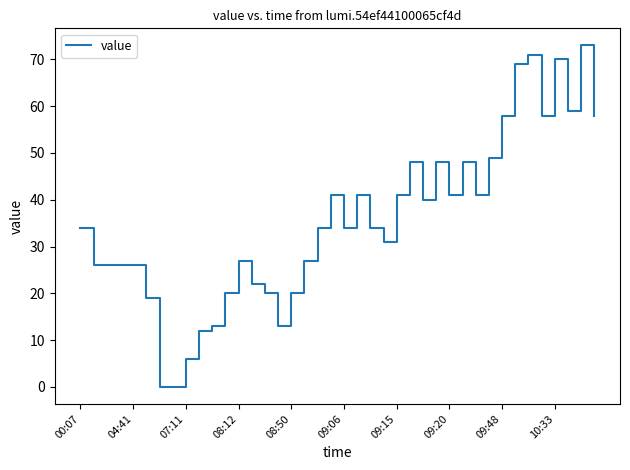

What is the maximum value shown in the chart?

73